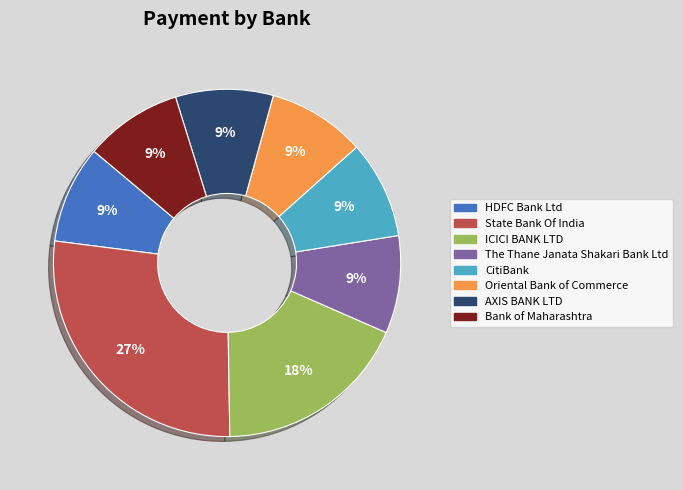

Is there any slice that represents more than half of the pie?

No